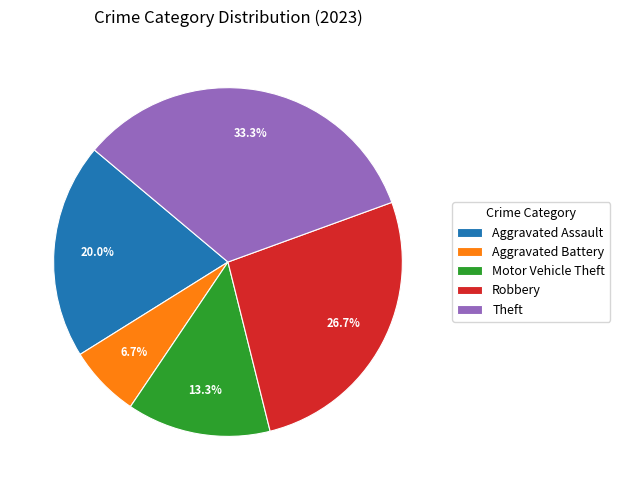

To the nearest percent, what is the average slice percentage?

20%